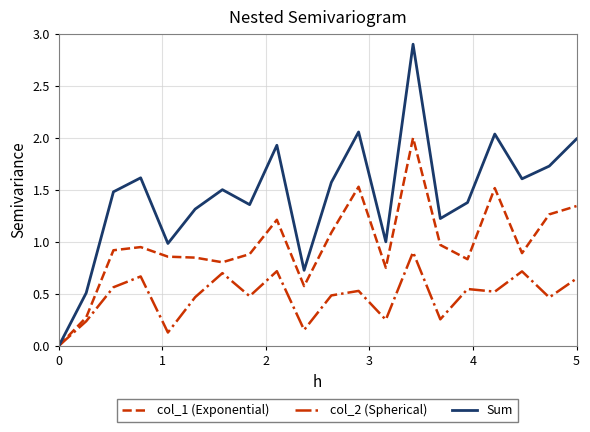

Which series has the widest spread of values?

Sum